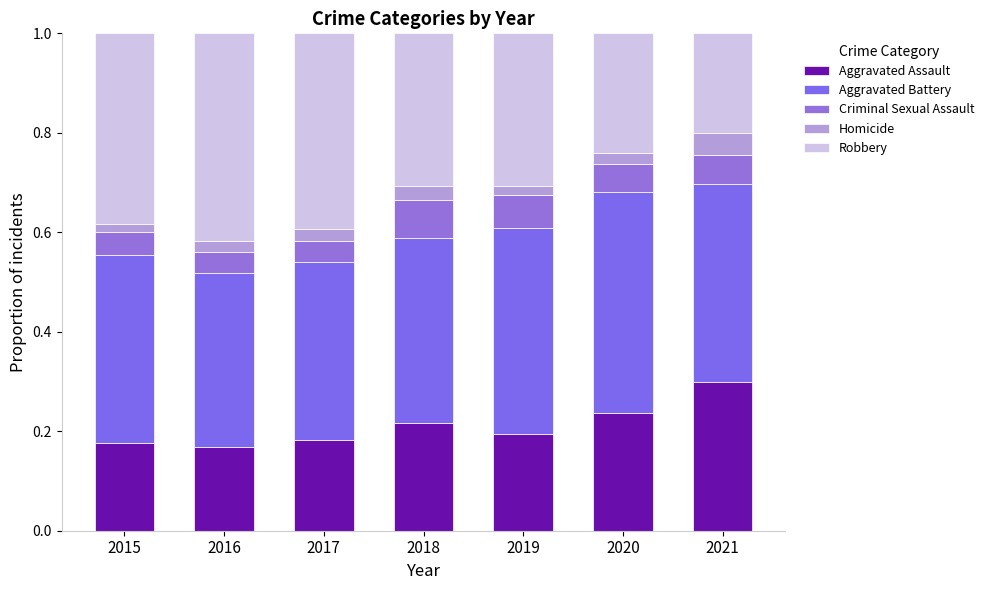

How many bars are there in total?

7